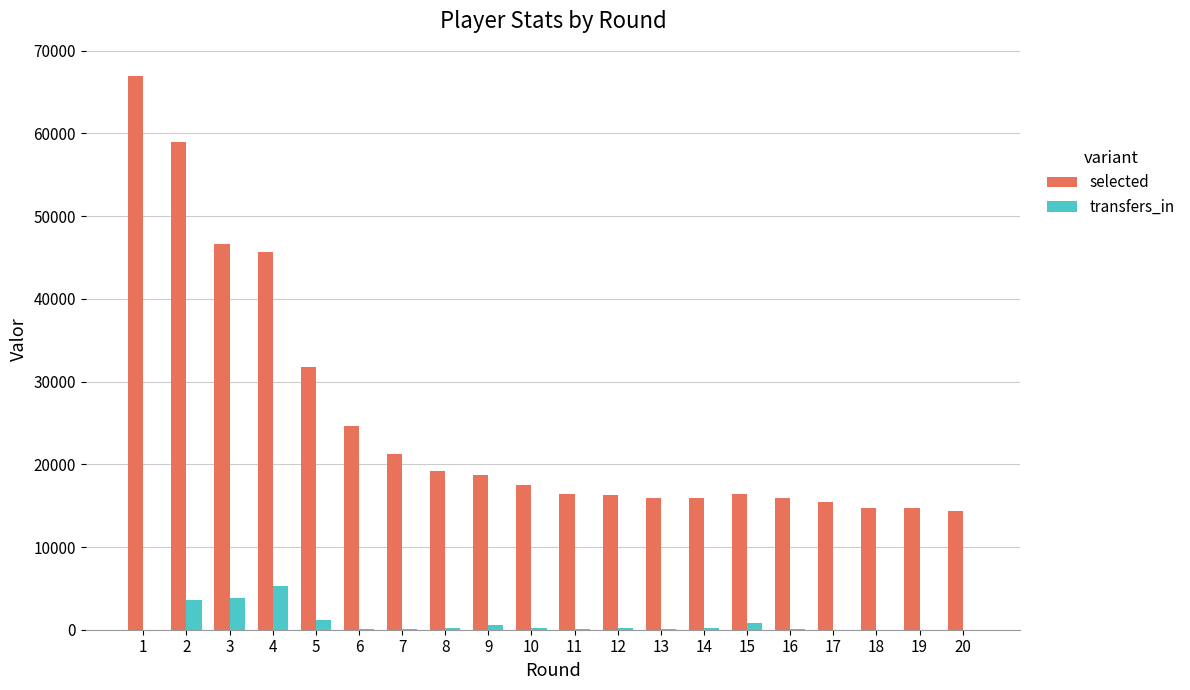

What is the spread (max minus min) of values at 2?

55418